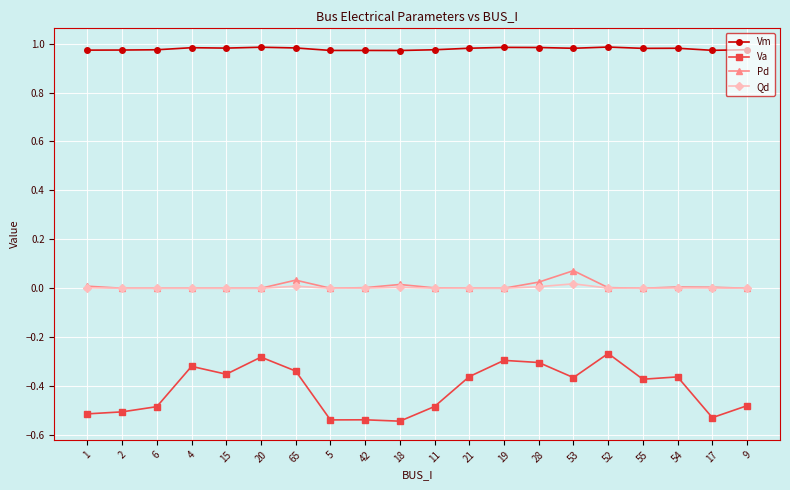

True or false: Pd has more than 0 points higher than both neighbors.

True